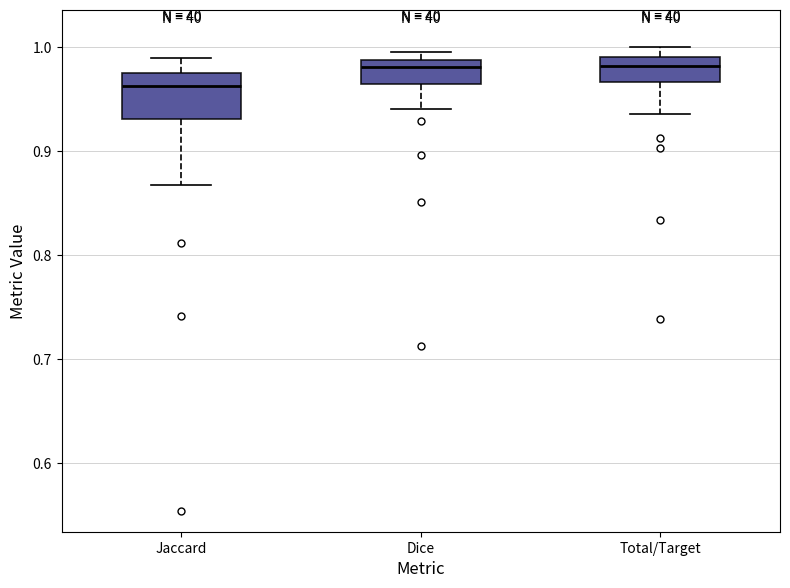

Reading left to right, read every box against the y-axis: the position of its median line, the range the box covers, and the ends of its whiskers. The values are not printed on the chart, so give them approximately, as read against the axis.

Jaccard: median 0.96, box 0.93 to 0.97, whiskers 0.87 to 0.99
Dice: median 0.98, box 0.96 to 0.99, whiskers 0.94 to 0.99 (just above the box's upper edge)
Total/Target: median 0.98, box 0.97 to 0.99, whiskers 0.94 to 1.00